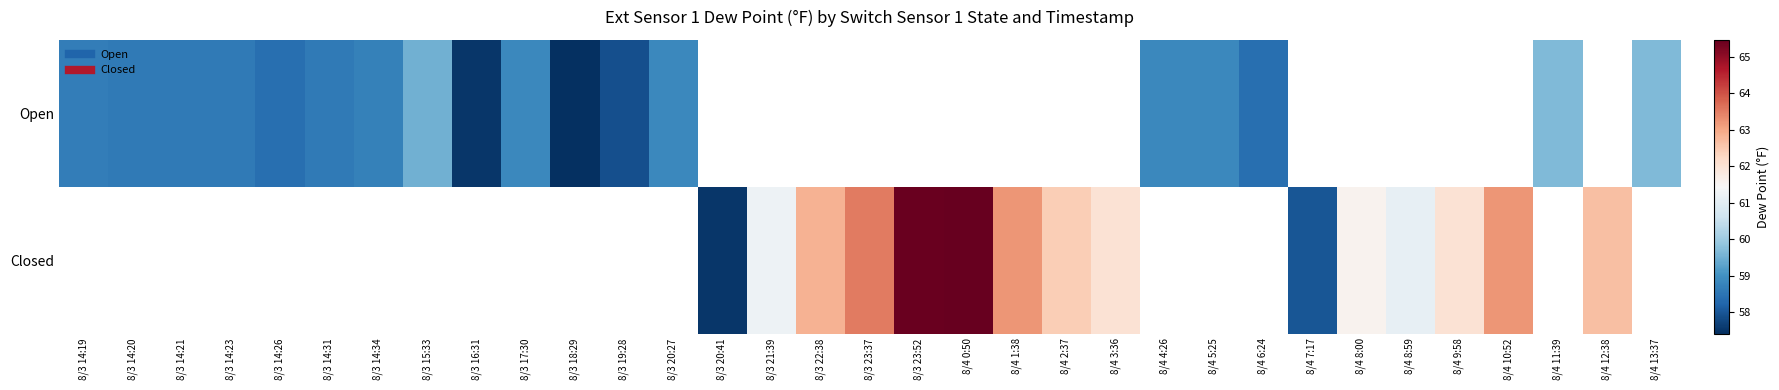

Which series changed the most between 8/3 14:34 and 8/4 1:38?

Closed